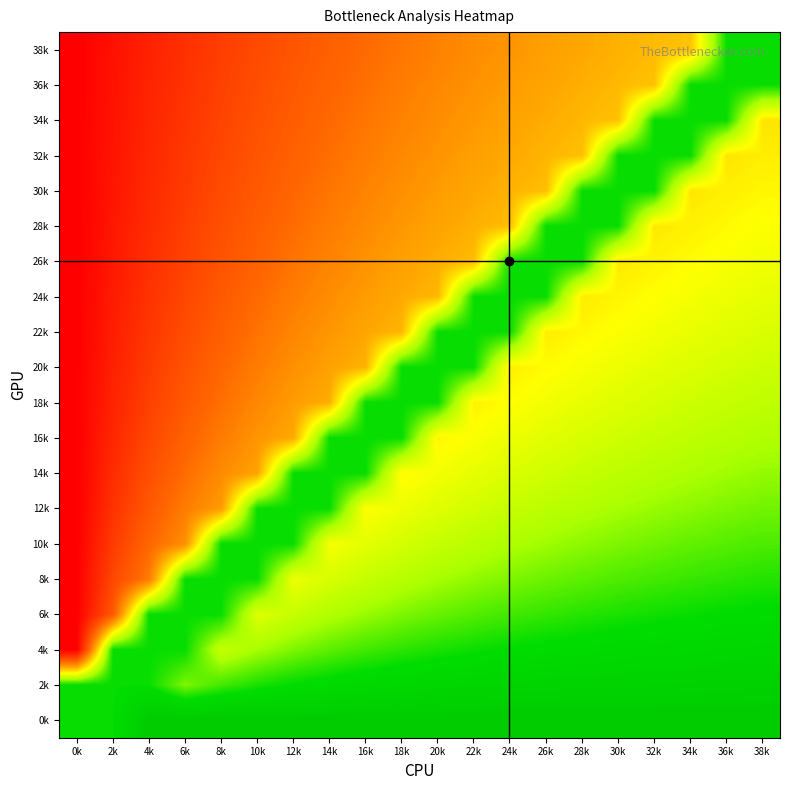

Count the number of data series in this chart.

20